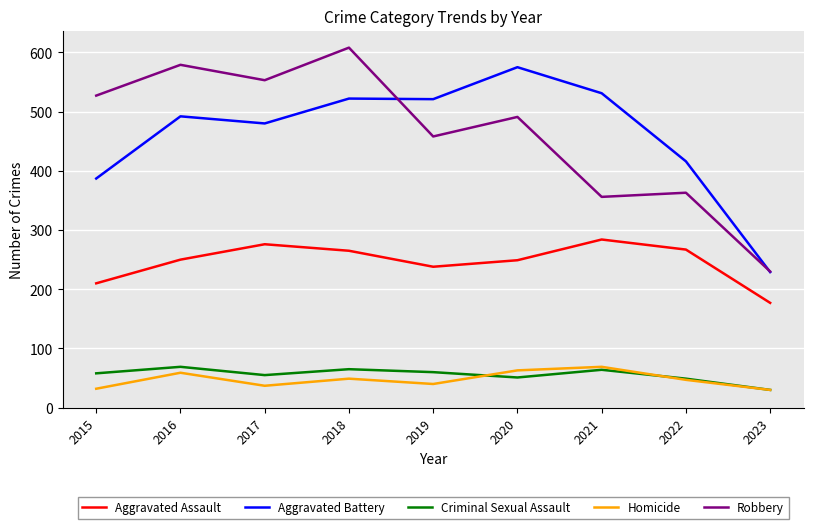

True or false: Criminal Sexual Assault and Robbery cross at least once.

False